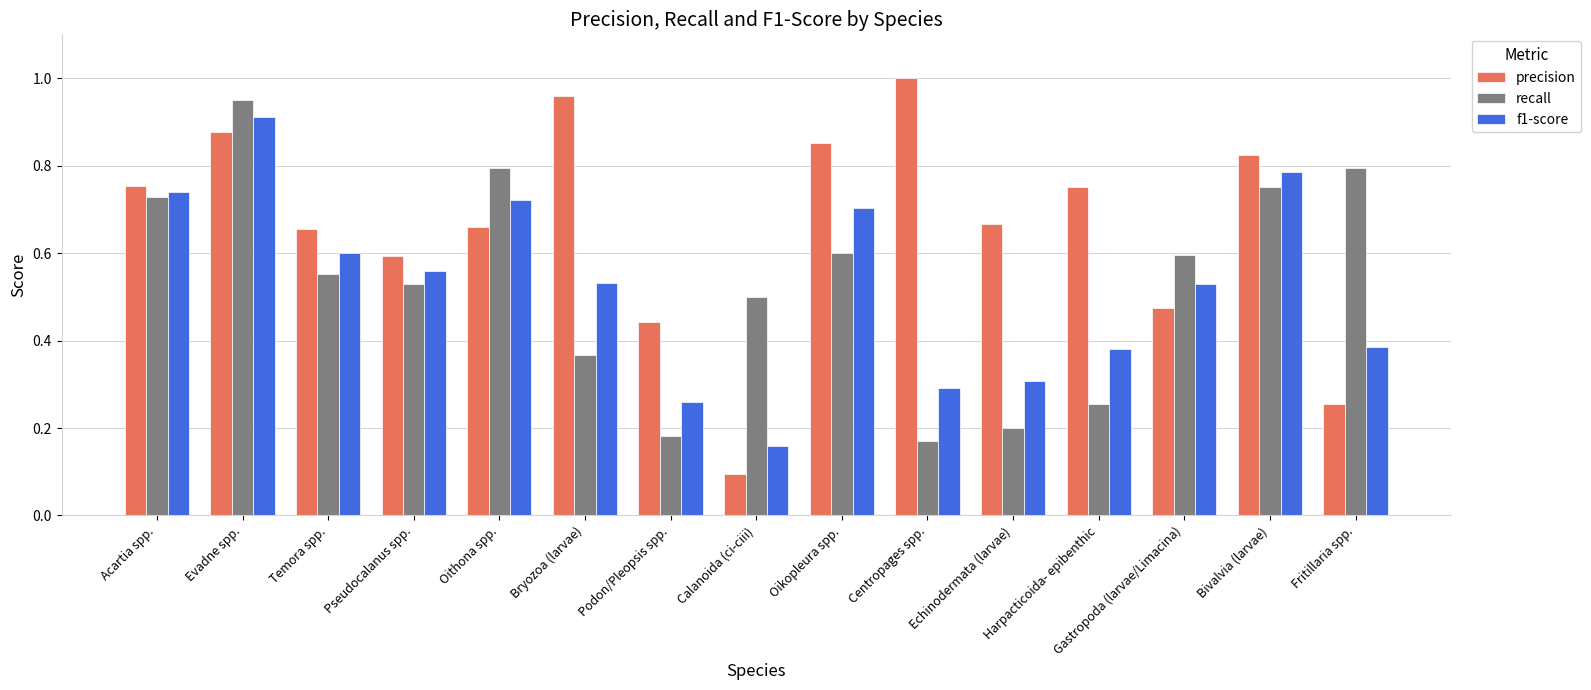

List the series in order of their peak value, highest first.

precision, recall, f1-score